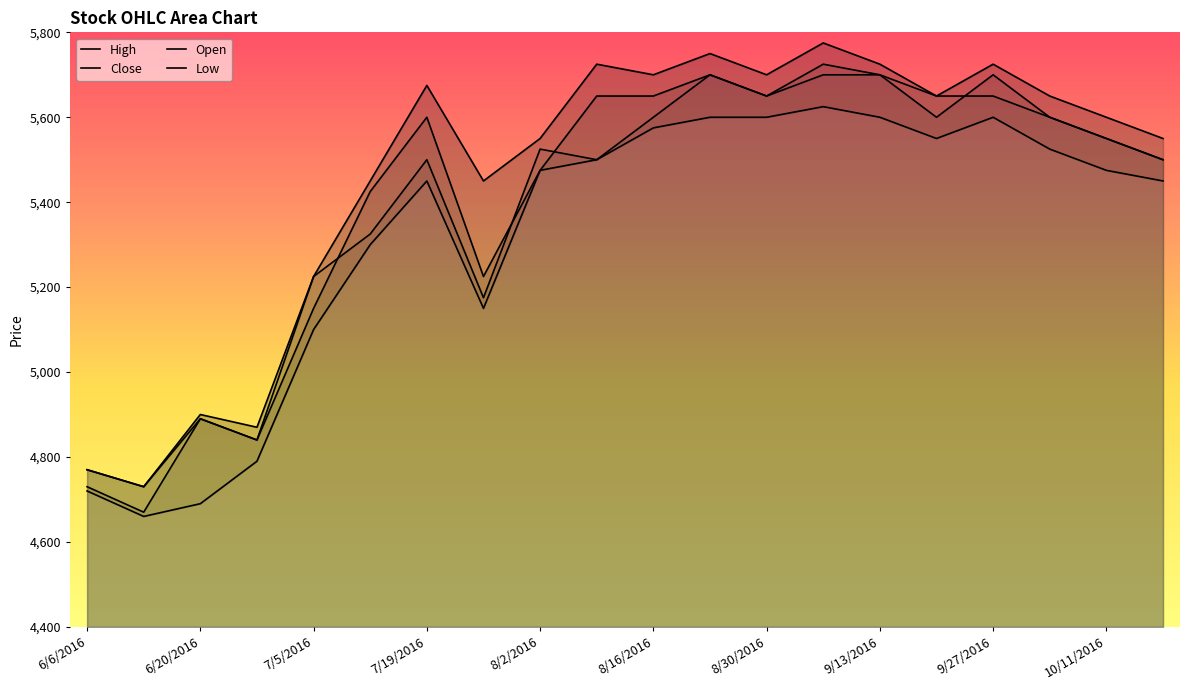

Rank the series by their average value, from lowest to highest.

Low, Open, Close, High